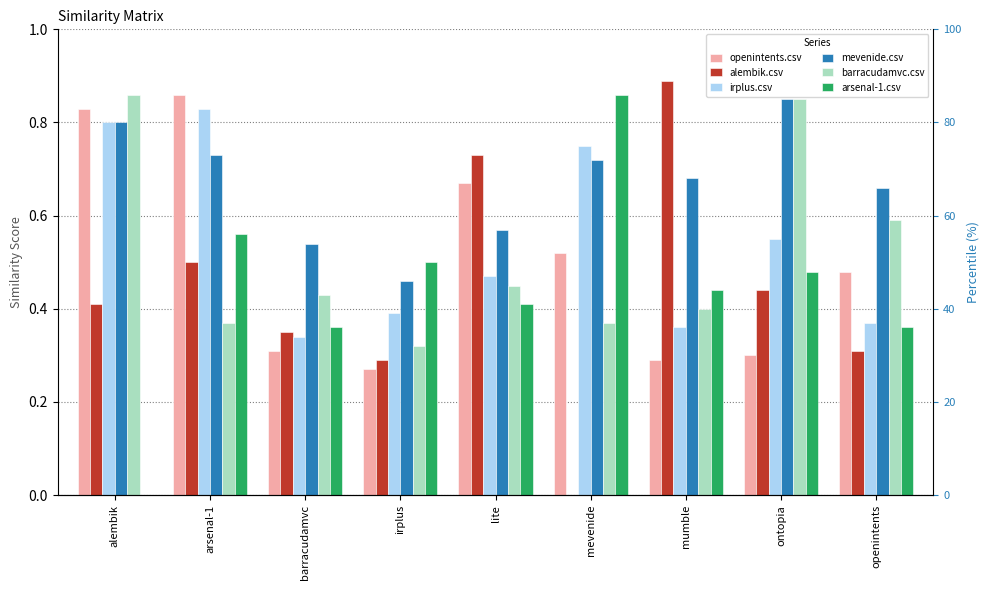

Does the chart contain stacked bars?

No